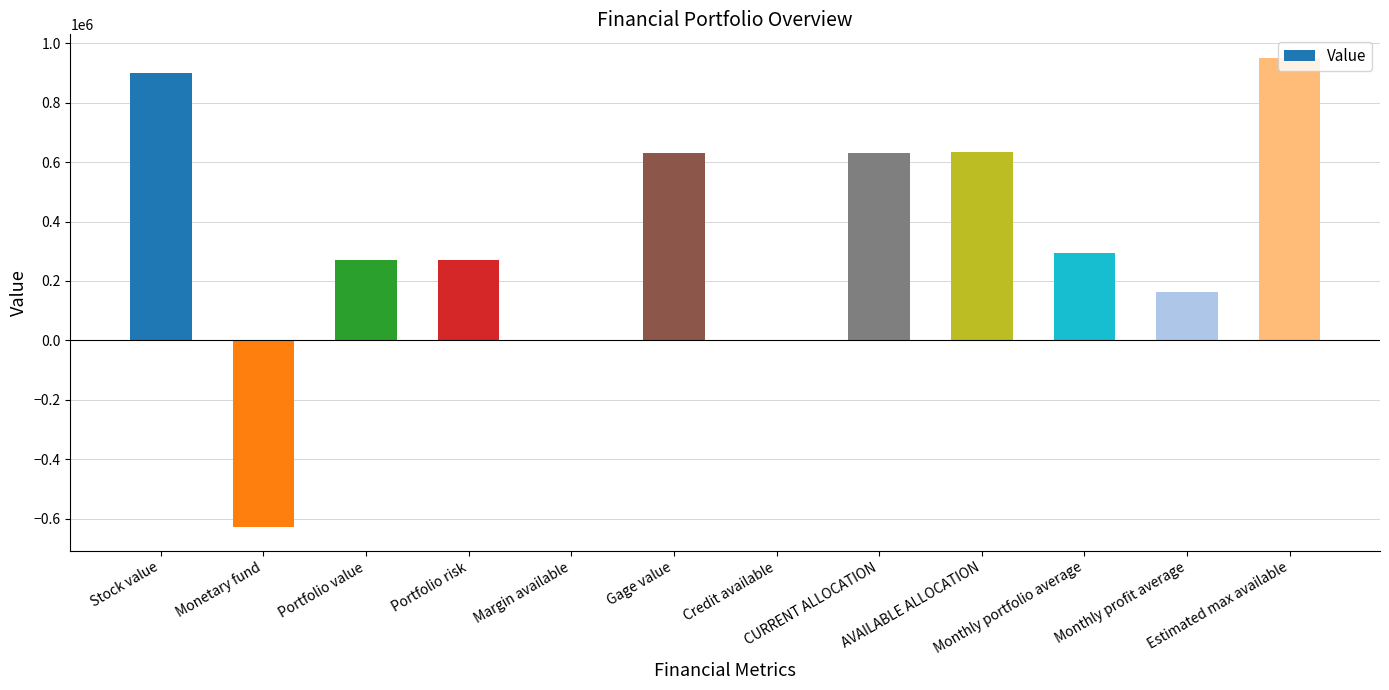

The chart shows a value of 1410.8 at Credit available. True or false?

True